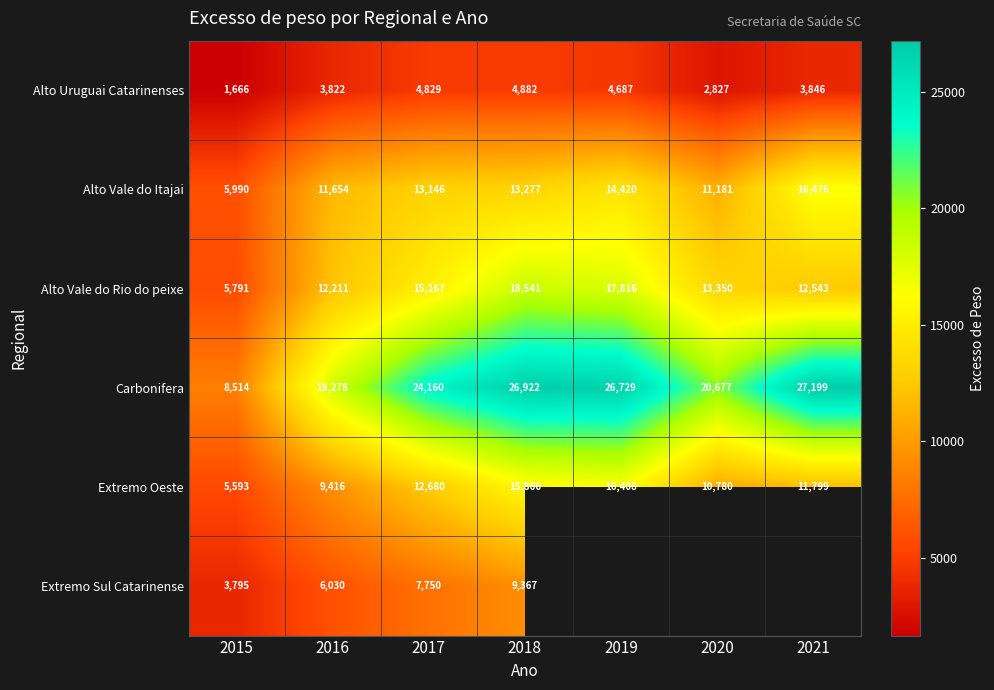

What is the lowest value of the Extremo Oeste series?

5593